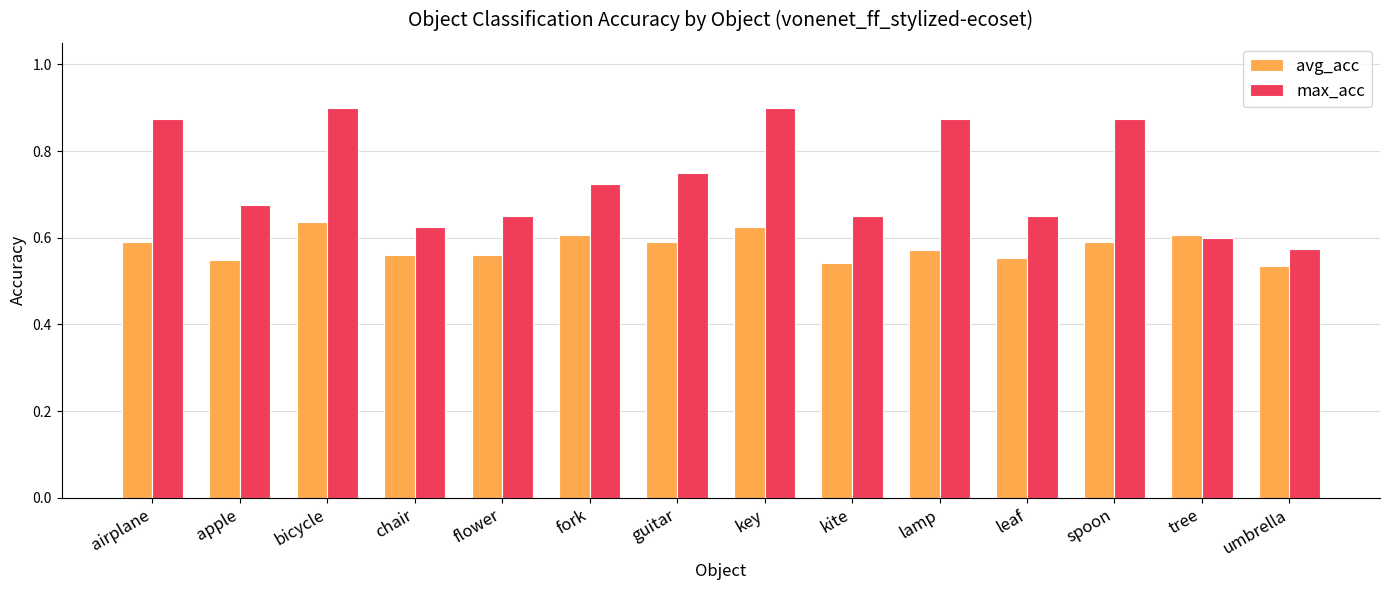

Count the max_acc values in the range 0 to 1.

14